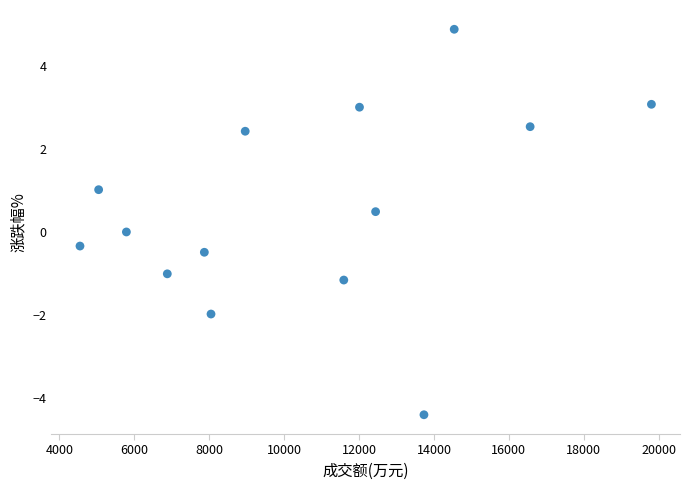

What is the range of X values (max minus min)?

15256.0